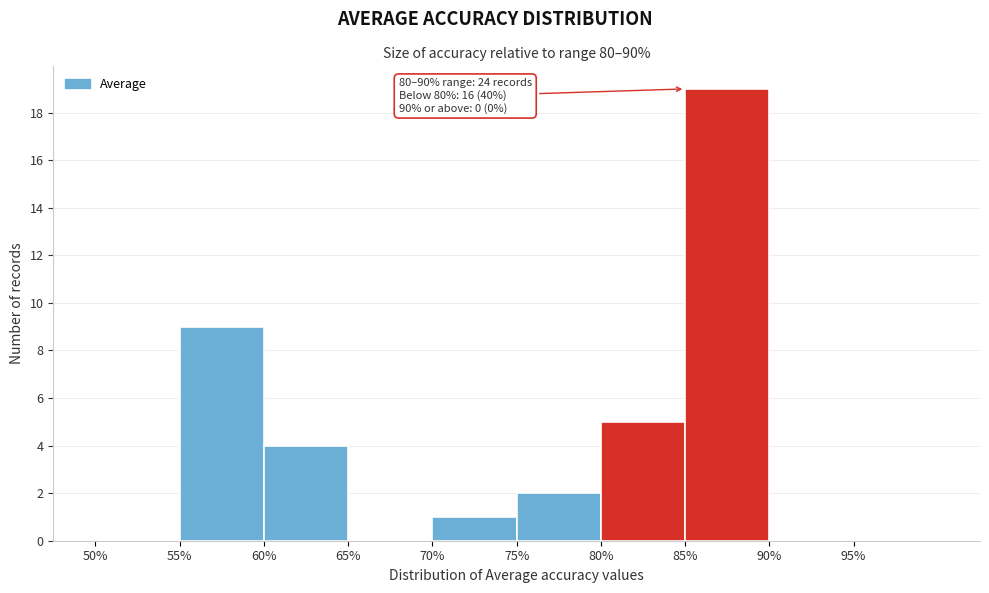

Which range on the x-axis has the tallest bar?

85 to 90